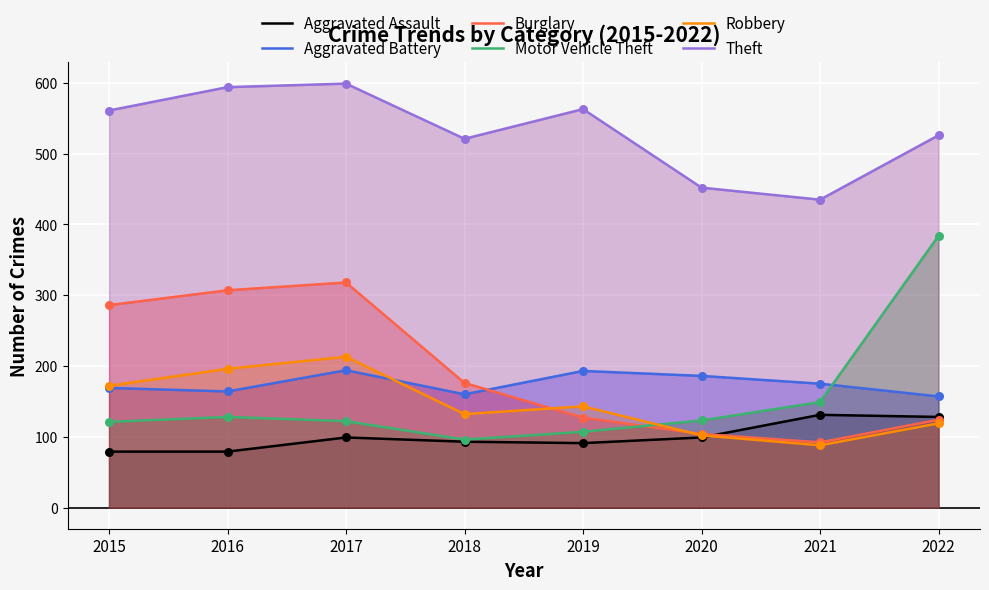

What is the total value across all series at 2019?

1224